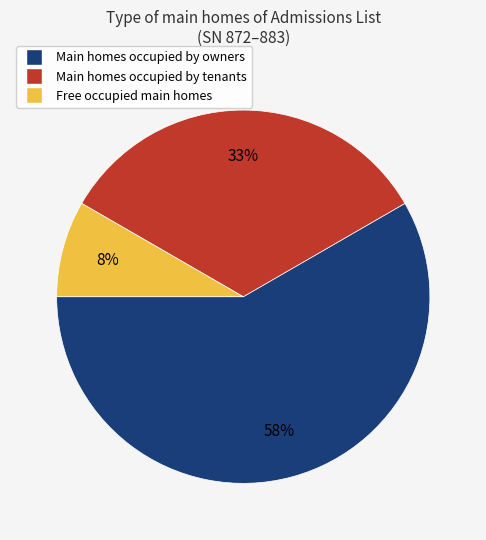

To the nearest percent, what is the average slice percentage?

33%